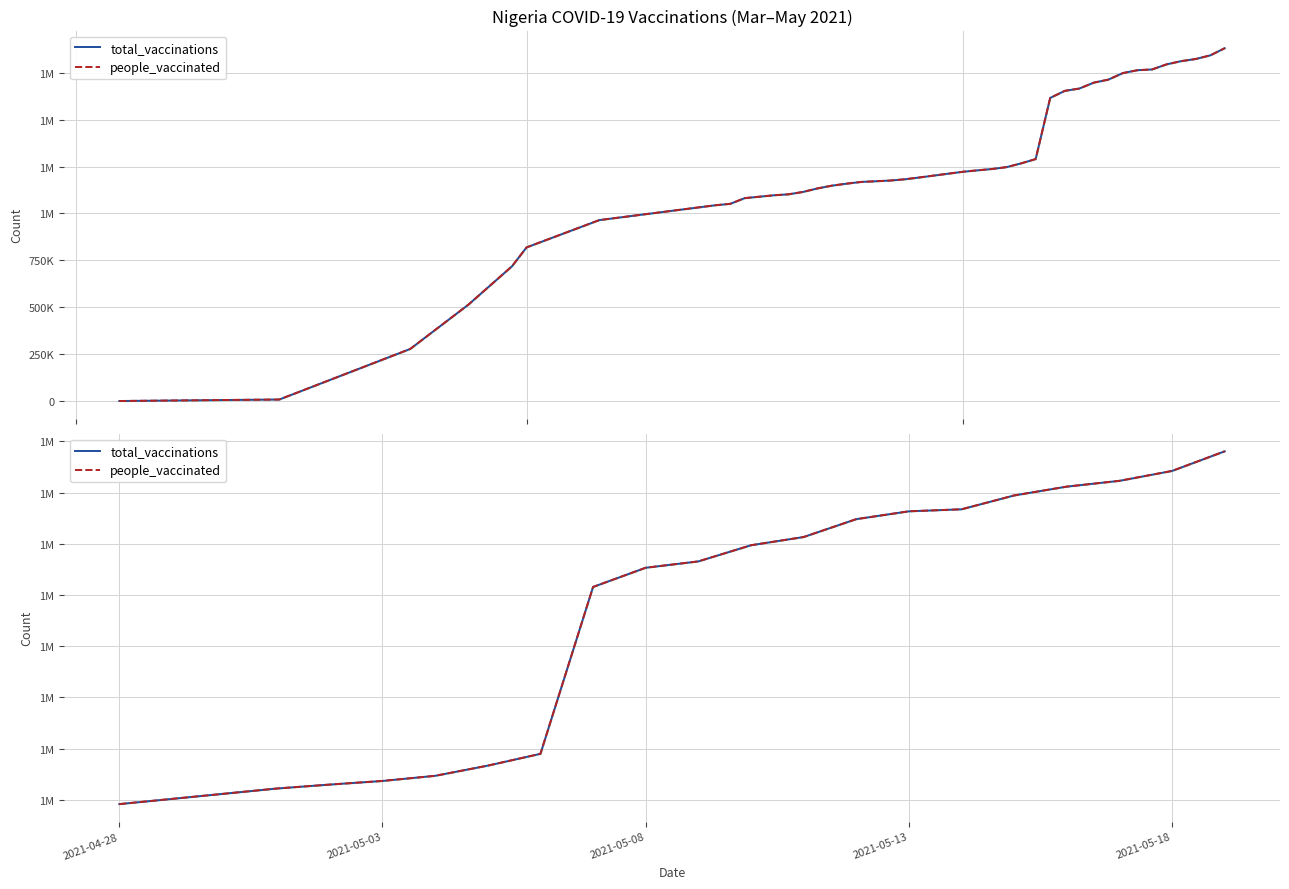

How many data points in people_vaccinated are less than 1697243?

10